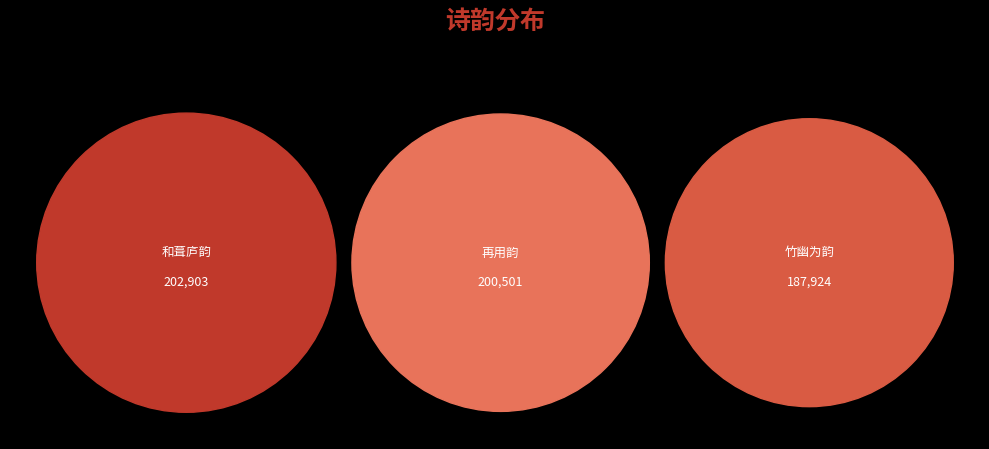

What percentage do 竹幽为韵·地僻风烟好 and 和葺庐韵·地僻浑无车马喧 together represent?

66.1%